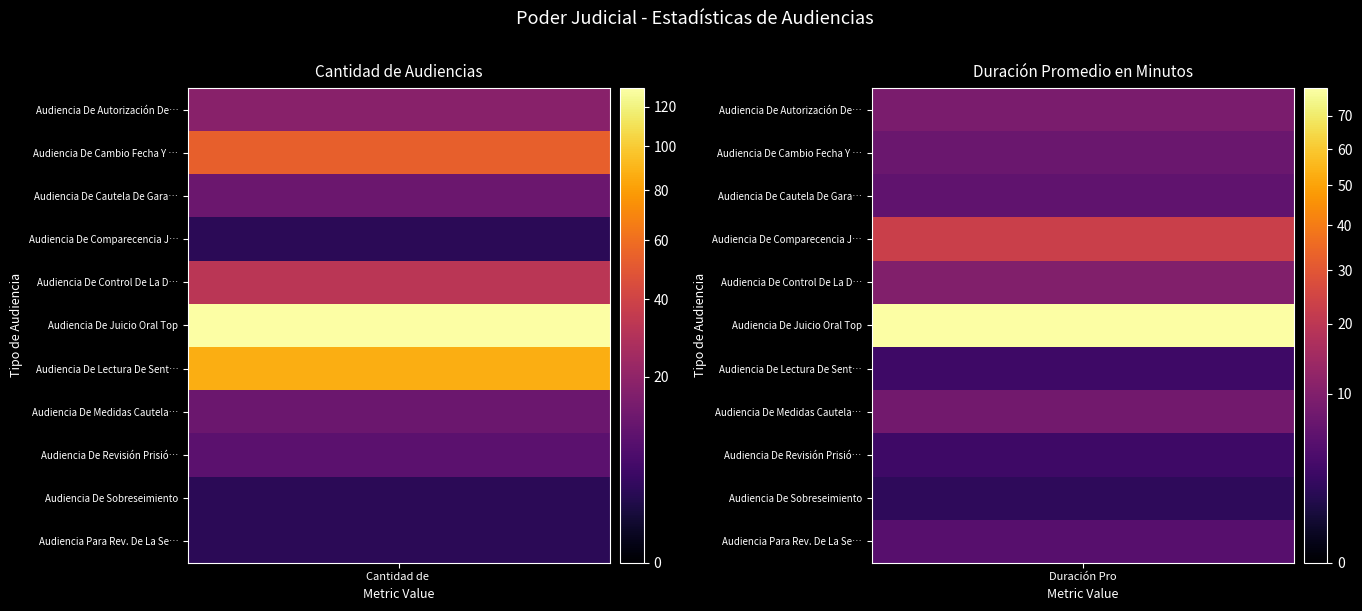

Reading left to right, what are all the values shown in this chart?

Audiencia De Autorización De Diligencia: 0=18	1=9
Audiencia De Cambio Fecha Y Hora Audien: 0=54	1=7
Audiencia De Cautela De Garantías: 0=12	1=6
Audiencia De Comparecencia Judicial: 0=3	1=23
Audiencia De Control De La Detención: 0=32	1=10
Audiencia De Juicio Oral Top: 0=130	1=79
Audiencia De Lectura De Sentencia: 0=87	1=3
Audiencia De Medidas Cautelares: 0=12	1=8
Audiencia De Revisión Prisión Preventiv: 0=9	1=3
Audiencia De Sobreseimiento: 0=3	1=2
Audiencia Para Rev. De La Sent. Y Penas: 0=3	1=5